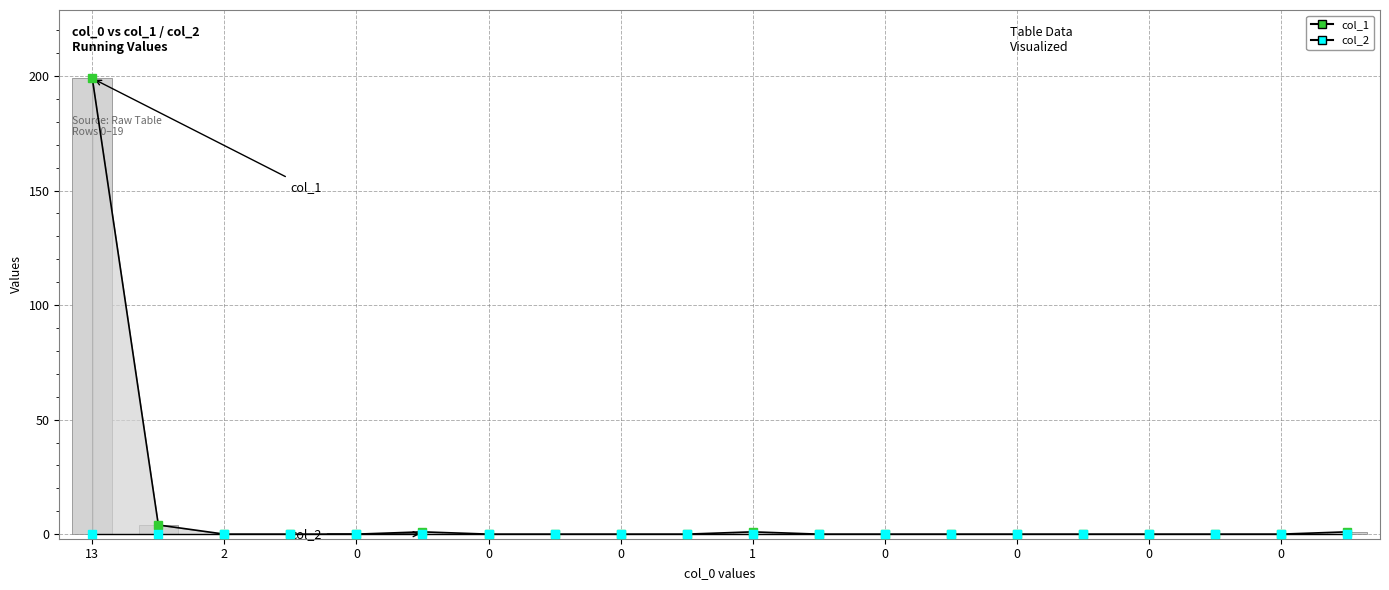

The value of col_1 markers at 0 is -128. True or false?

False